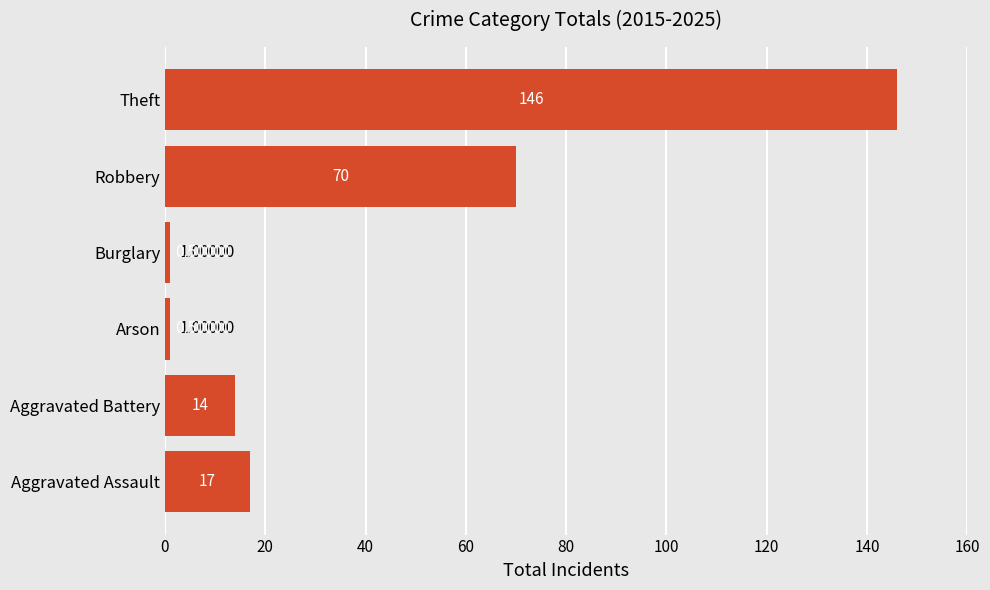

What is the sum of all values?

249